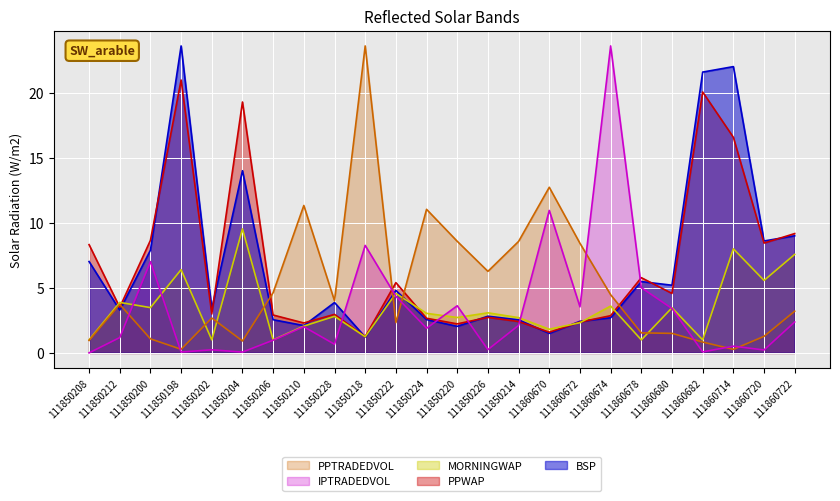

Reading left to right, list all the values displayed in this chart.

BSP: 111850208=7.0	111850212=3.3	111850200=7.9	111850198=23.6	111850202=3.4	111850204=14.0	111850206=2.5	111850210=2.1	111850228=3.9	111850218=1.2	111850222=4.8	111850224=2.6	111850220=2.0	111850226=2.8	111850214=2.5	111860670=1.5	111860672=2.4	111860674=2.7	111860678=5.5	111860680=5.2	111860682=21.6	111860714=22.0	111860720=8.6	111860722=9.0
PPWAP: 111850208=8.3	111850212=3.5	111850200=8.7	111850198=21.0	111850202=3.0	111850204=19.3	111850206=2.9	111850210=2.3	111850228=3.0	111850218=1.2	111850222=5.4	111850224=2.7	111850220=2.2	111850226=2.7	111850214=2.4	111860670=1.6	111860672=2.4	111860674=2.9	111860678=5.8	111860680=4.6	111860682=20.1	111860714=16.6	111860720=8.4	111860722=9.2
MORNINGWAP: 111850208=1.0	111850212=3.9	111850200=3.5	111850198=6.4	111850202=1.0	111850204=9.5	111850206=1.0	111850210=2.1	111850228=2.8	111850218=1.2	111850222=4.6	111850224=3.0	111850220=2.7	111850226=3.1	111850214=2.7	111860670=1.8	111860672=2.3	111860674=3.6	111860678=1.0	111860680=3.5	111860682=1.0	111860714=8.0	111860720=5.6	111860722=7.6
PPTRADEDVOL: 111850208=1.0	111850212=3.7	111850200=1.1	111850198=0.3	111850202=2.7	111850204=0.9	111850206=4.6	111850210=11.3	111850228=4.0	111850218=23.6	111850222=2.3	111850224=11.0	111850220=8.6	111850226=6.3	111850214=8.6	111860670=12.7	111860672=8.4	111860674=4.5	111860678=1.5	111860680=1.5	111860682=0.8	111860714=0.3	111860720=1.3	111860722=3.2
IPTRADEDVOL: 111850208=0.0	111850212=1.2	111850200=7.0	111850198=0.1	111850202=0.2	111850204=0.1	111850206=1.0	111850210=2.0	111850228=0.7	111850218=8.3	111850222=4.4	111850224=1.9	111850220=3.6	111850226=0.3	111850214=2.1	111860670=10.9	111860672=3.5	111860674=23.6	111860678=5.0	111860680=3.4	111860682=0.1	111860714=0.5	111860720=0.2	111860722=2.4